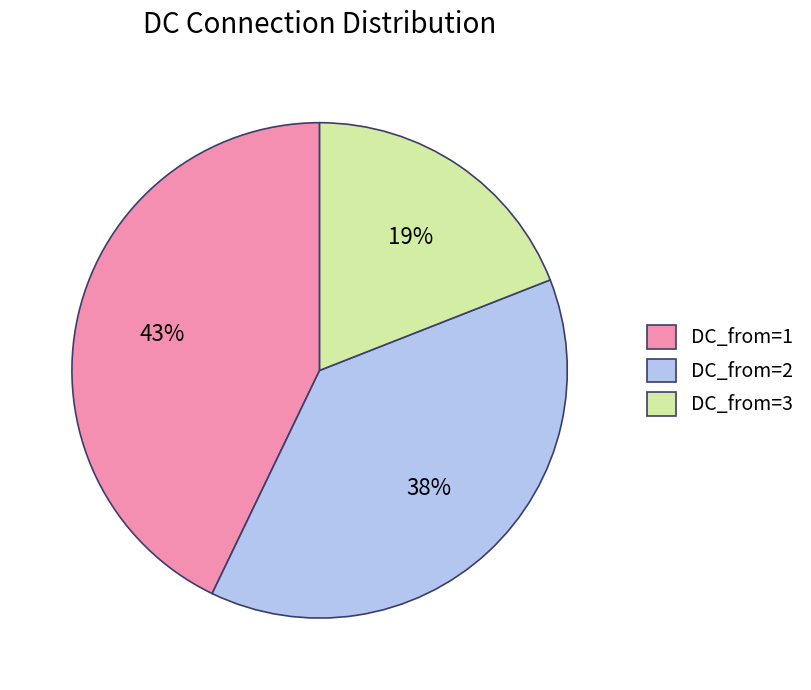

Rank the categories by value from highest to lowest.

DC_from=1, DC_from=2, DC_from=3